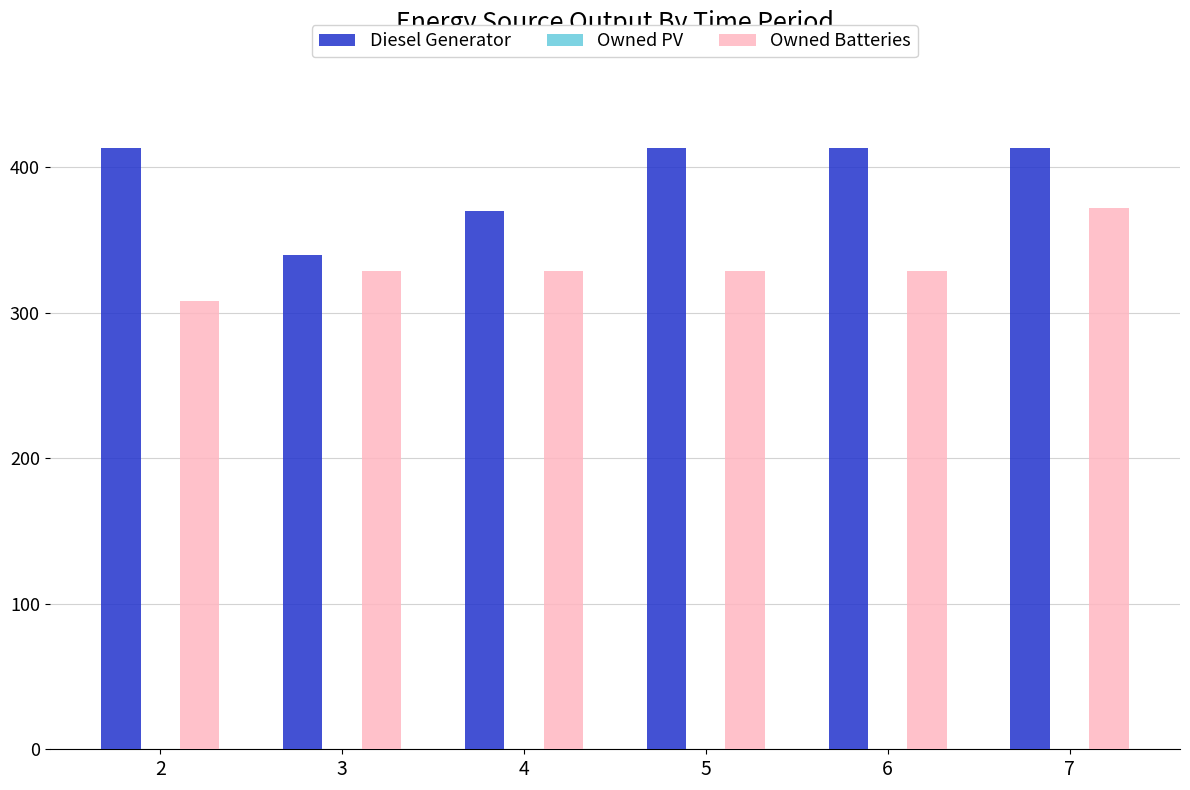

The value of Owned Batteries at 6 is 329. True or false?

True